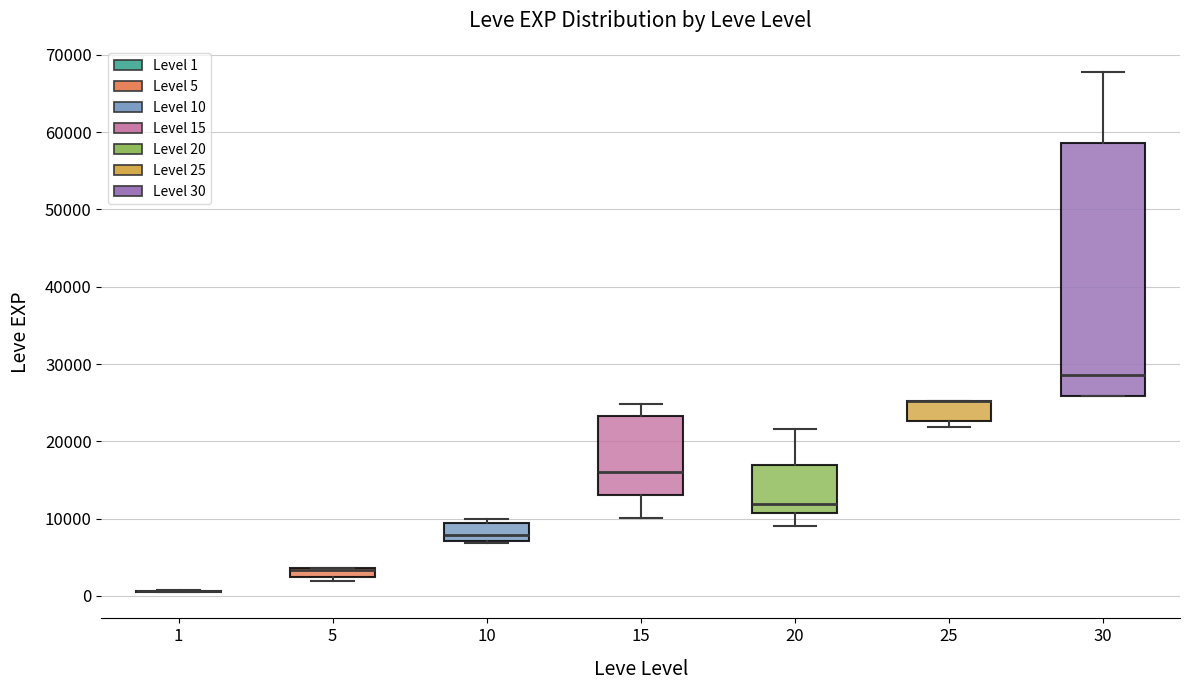

Which box is the tallest, from its lower edge to its upper edge?

30